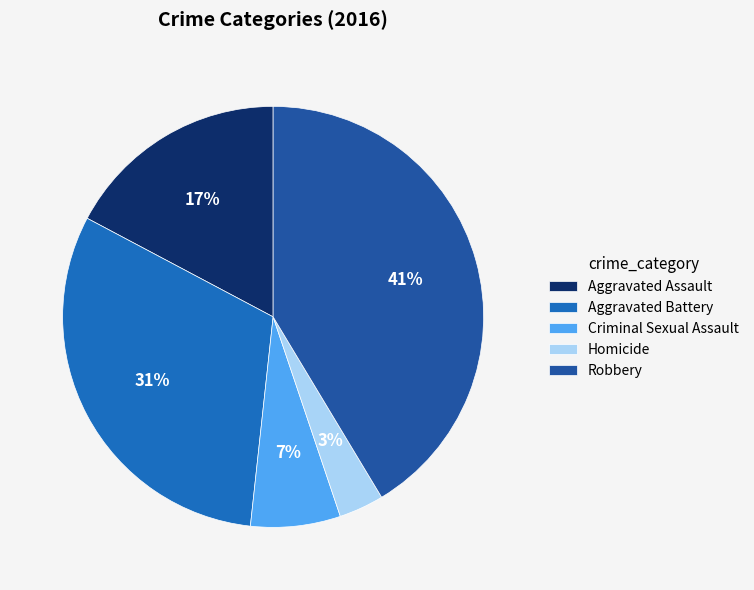

How many segments does this pie chart have?

5